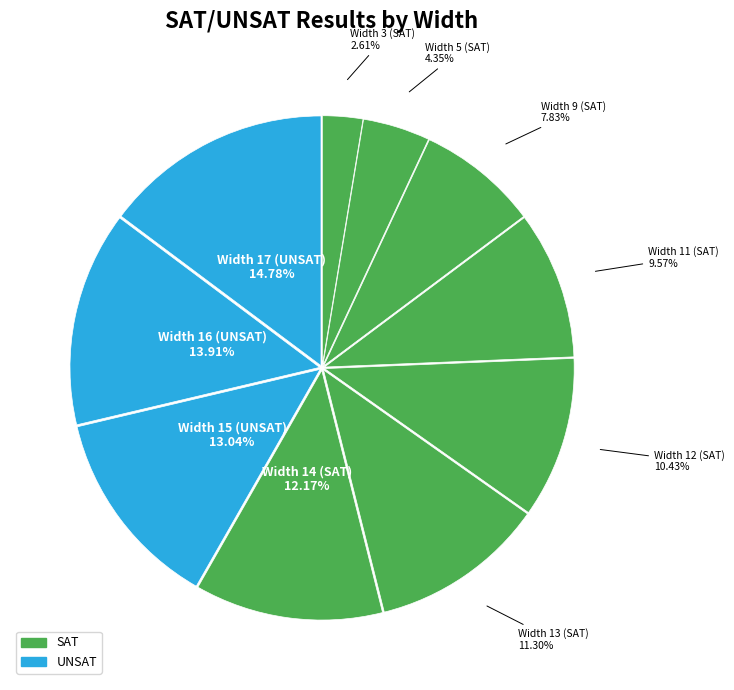

To the nearest percent, what is the difference between the Width 3 (SAT) and Width 12 (SAT) slice percentages?

8%